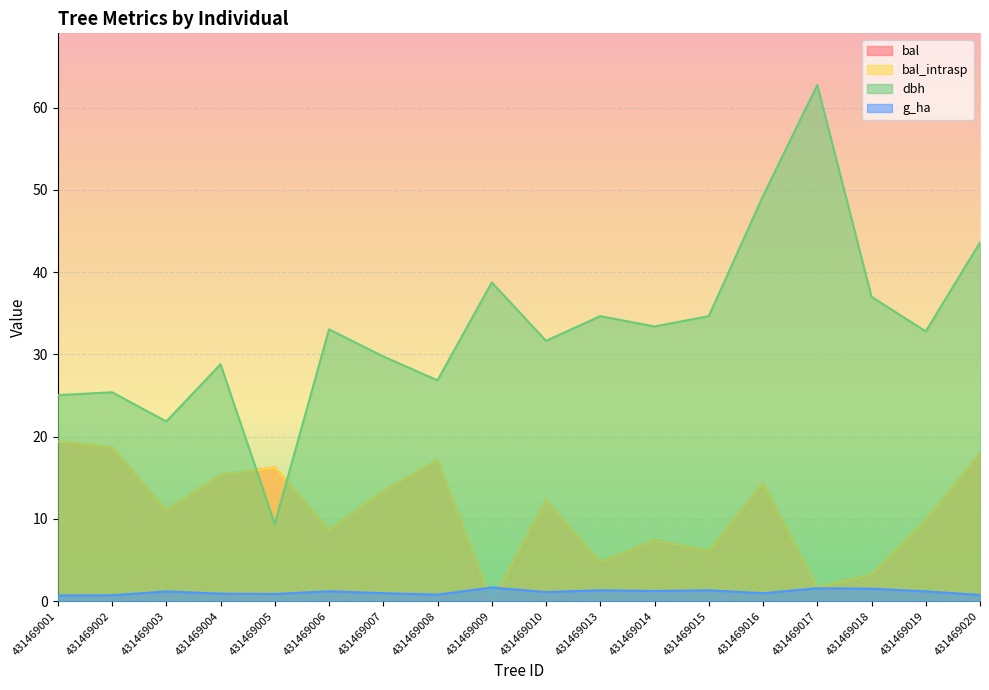

True or false: bal_intrasp has more than 1 points higher than both neighbors.

True